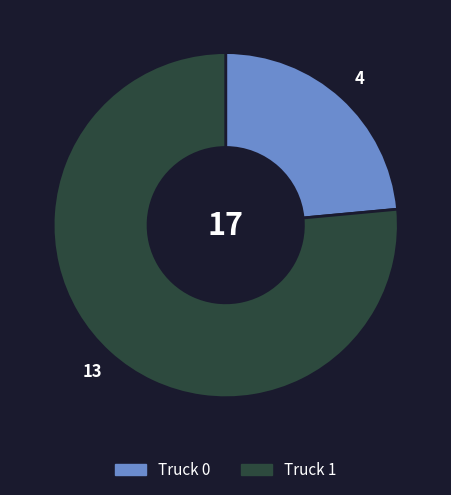

How many slices are in this pie chart?

2